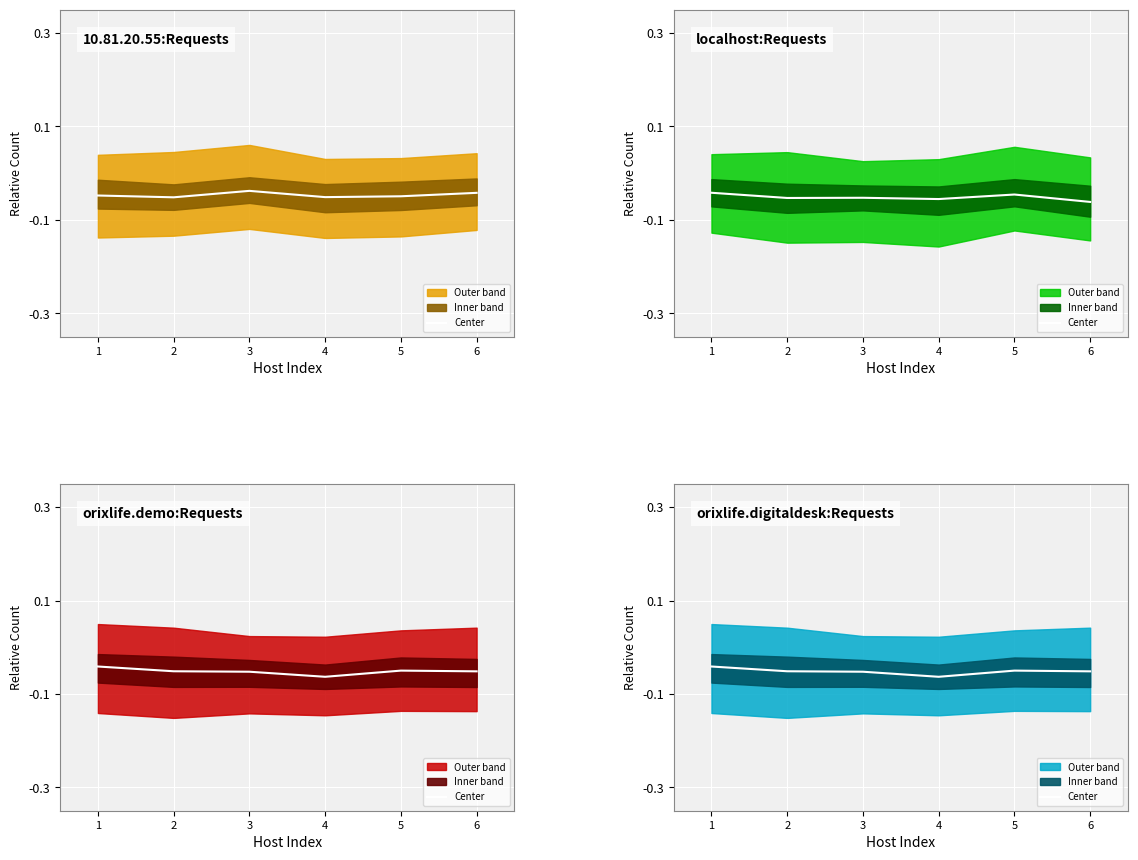

Which label corresponds to the largest value in the chart?

1